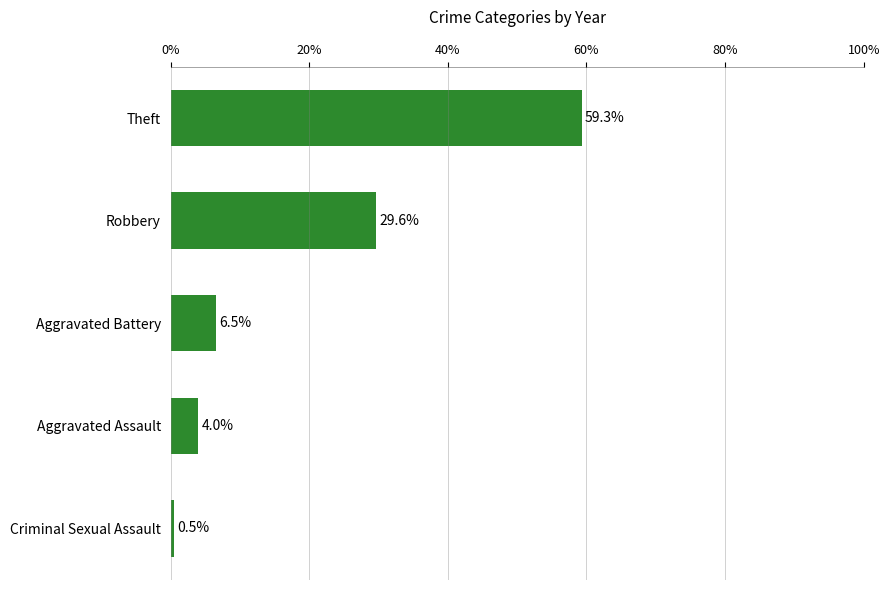

What is the average value?

20.0